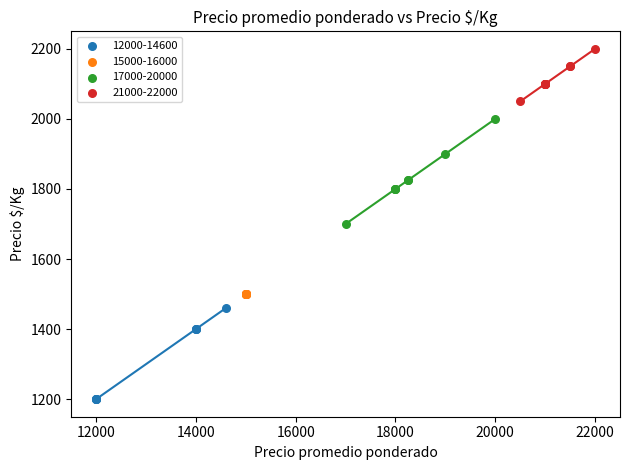

Which series contains the highest Y value?

21000-22000